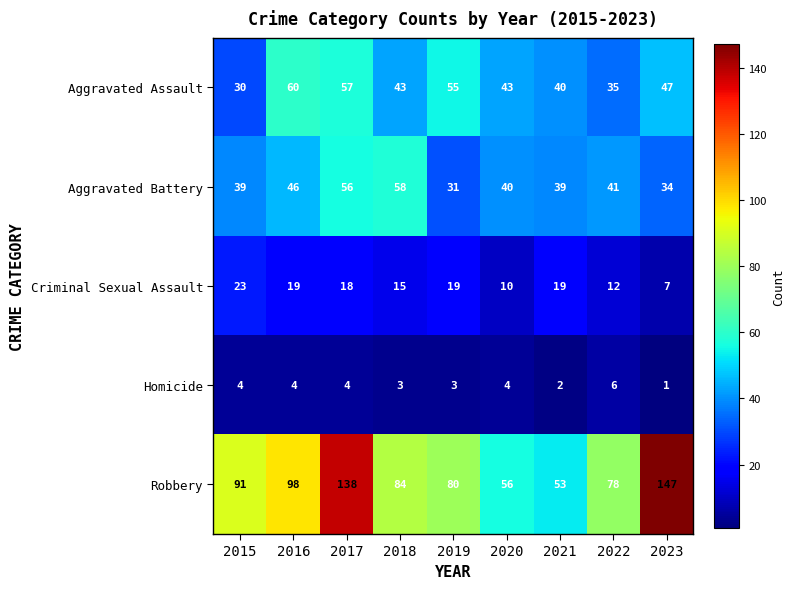

What is the maximum value for Aggravated Battery?

58